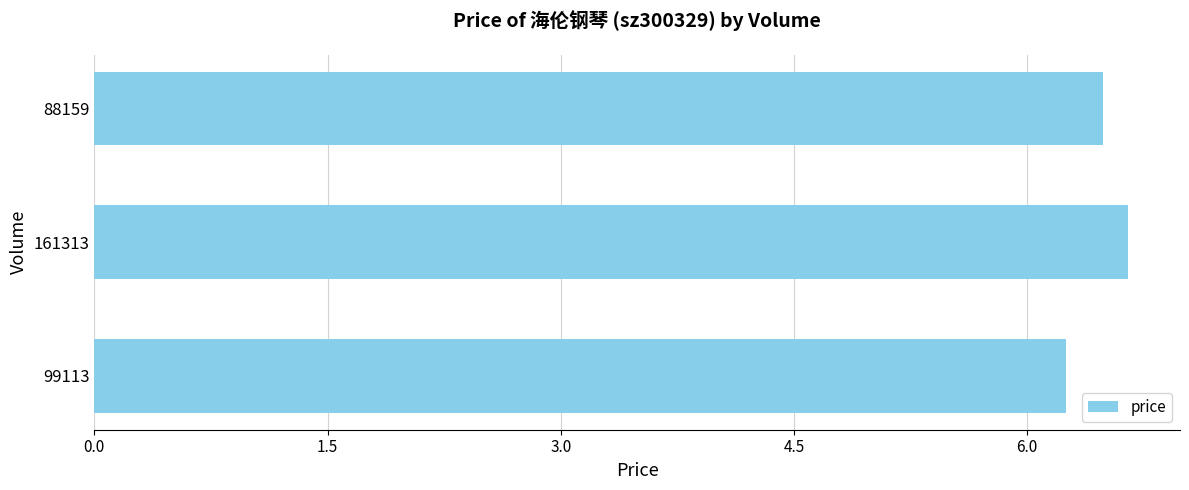

What is the ratio of the value at 99113 to the value at 161313?

0.9